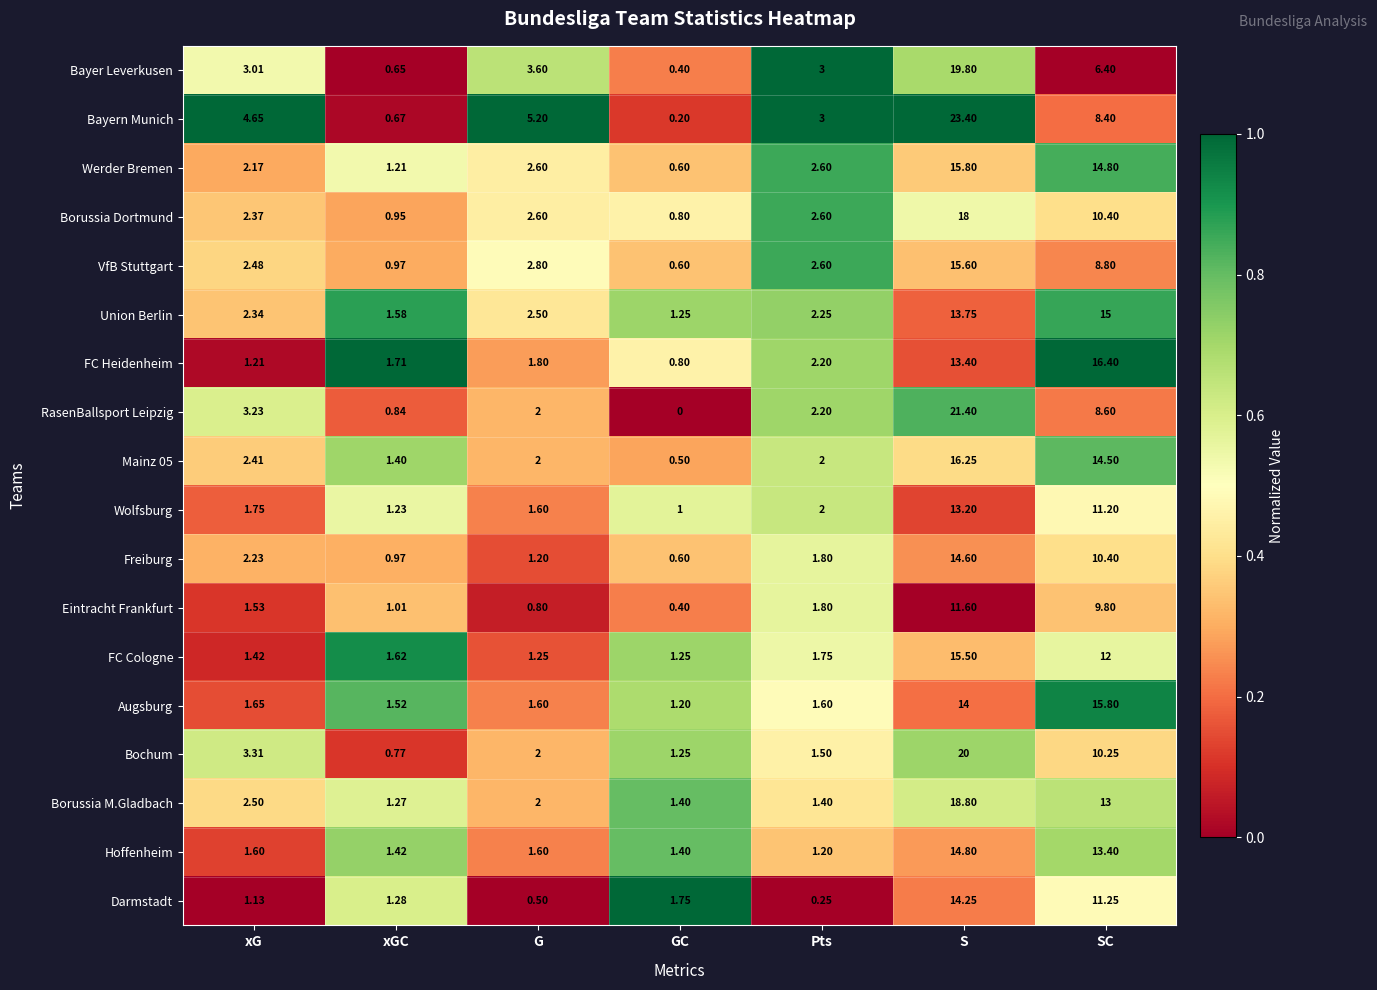

Which series has the largest range (max minus min)?

Bayern Munich